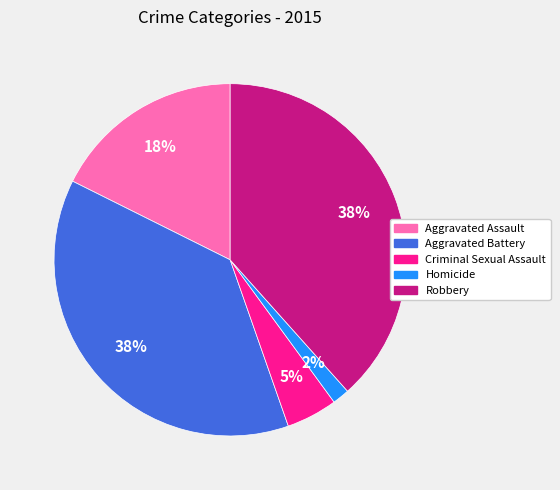

Which slice is the smallest?

Homicide